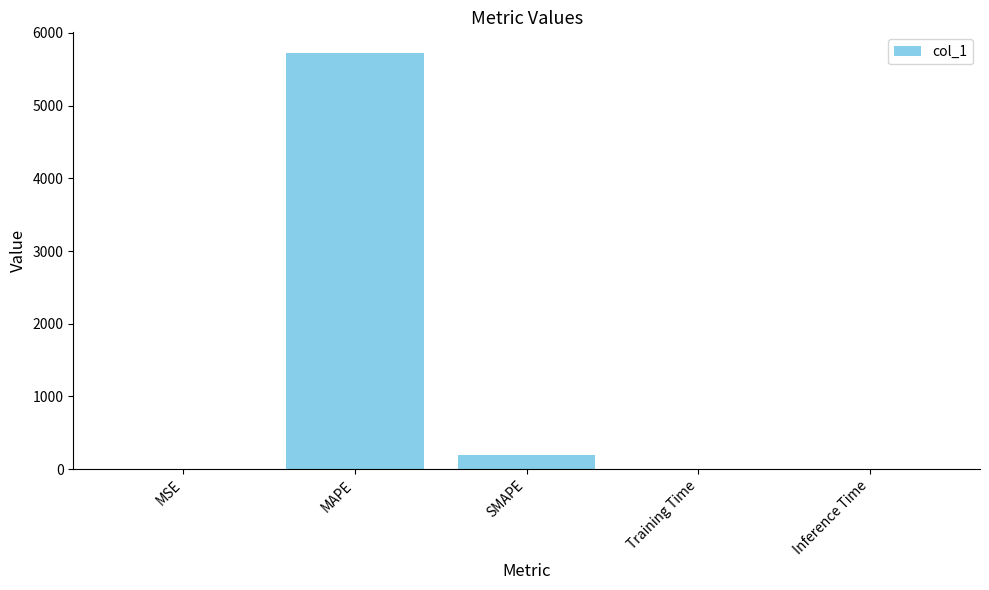

Which category has the highest value across all series?

MAPE